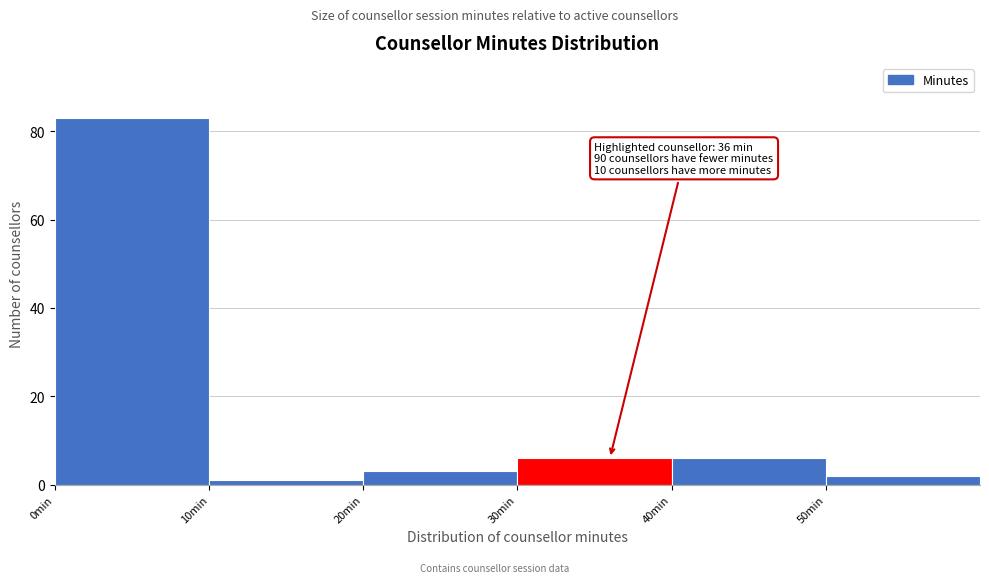

Which range on the x-axis has the tallest bar?

0 to 10